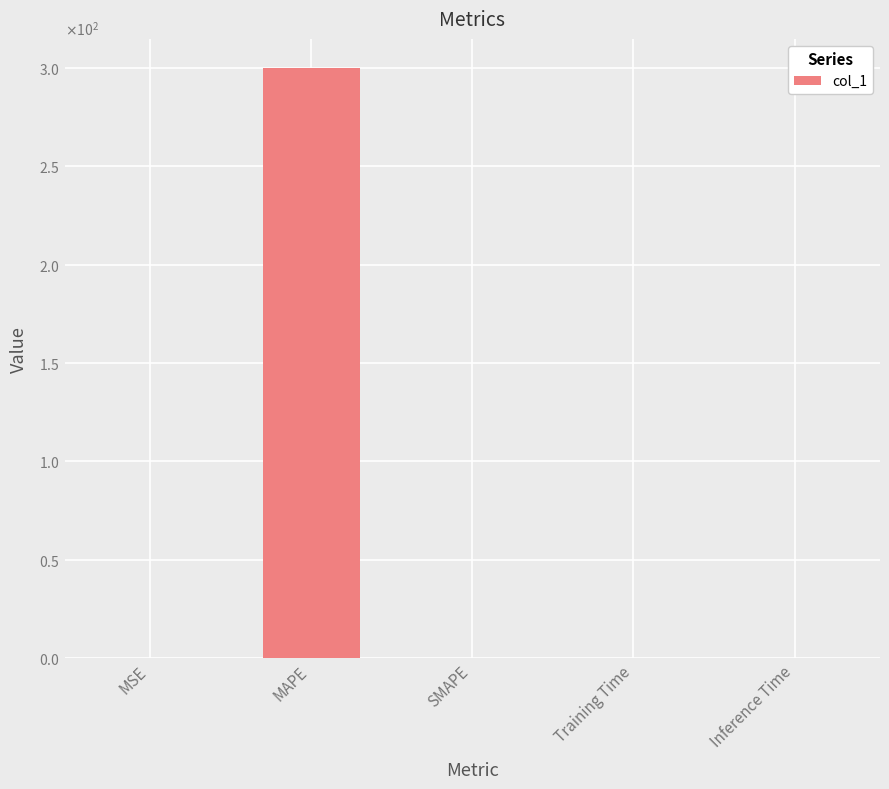

The chart shows a value of 299.9 at MAPE. True or false?

True